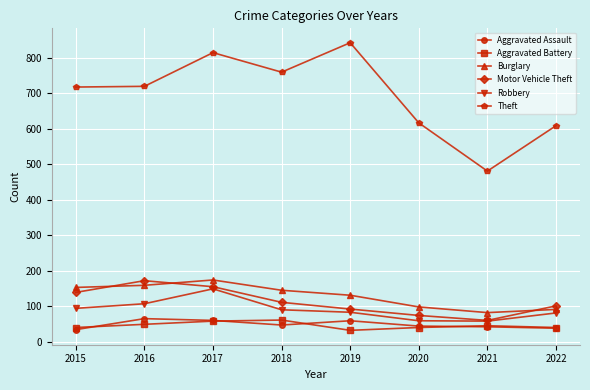

What is the highest value of the Robbery series?

149